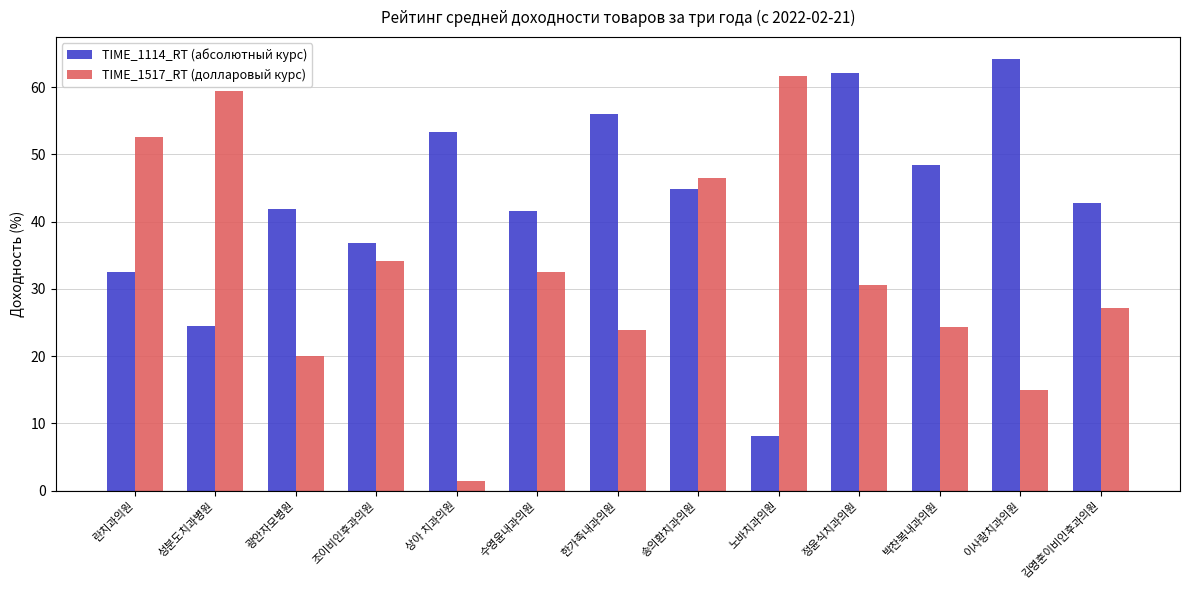

At which label is TIME_1114_RT (абсолютный курс) closest to 36?

조이비인후과의원